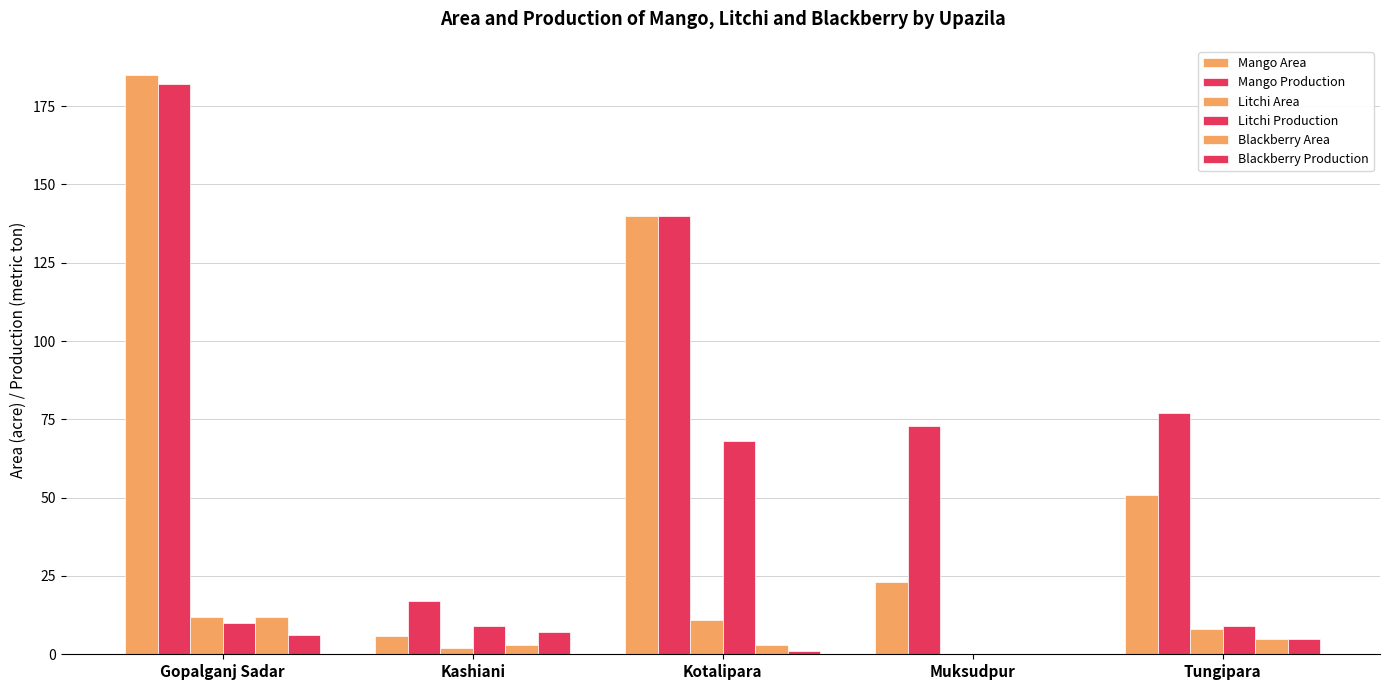

What position from the right is Muksudpur?

2